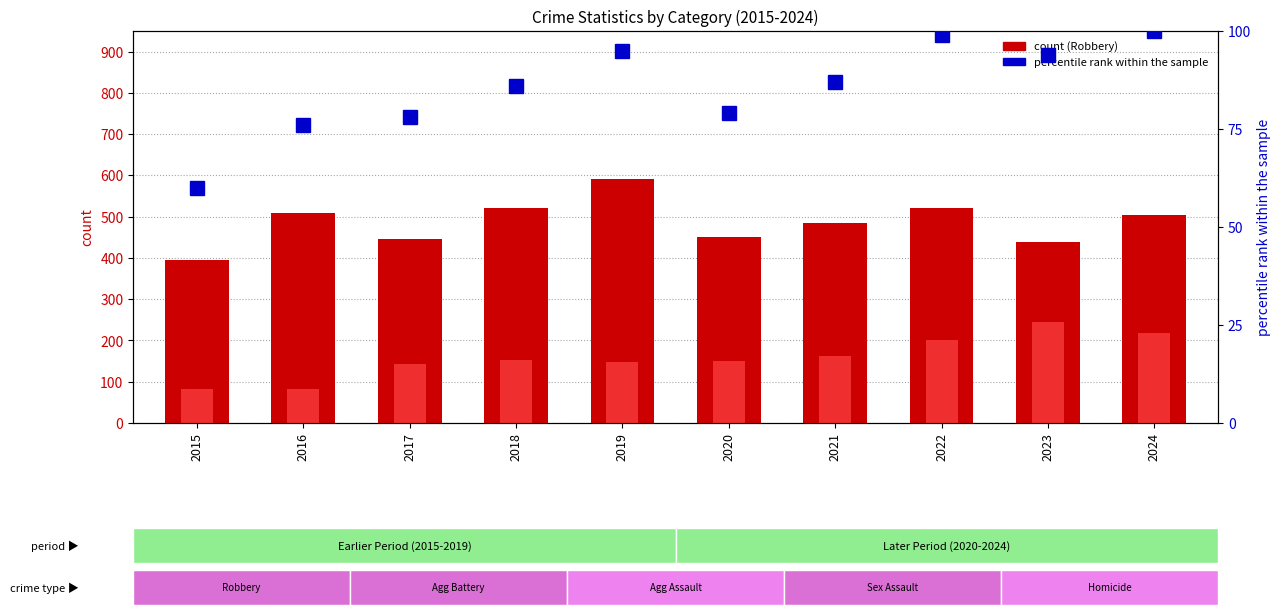

Rank the series at 2021 from highest to lowest value.

Robbery, Aggravated Battery, percentile rank within the sample